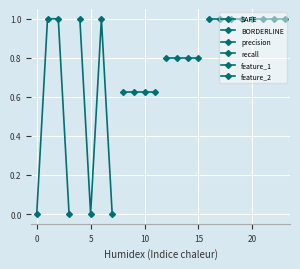

Which series has the largest total across all categories?

feature_1